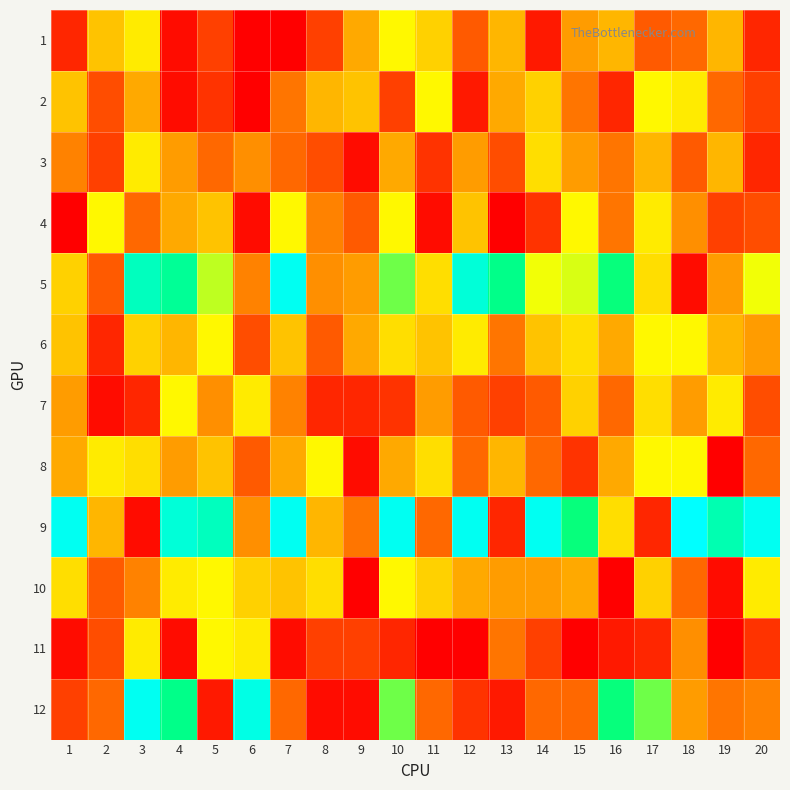

Rank the series at 1 from highest to lowest value.

9, 10, 5, 2, 6, 8, 7, 3, 12, 1, 11, 4